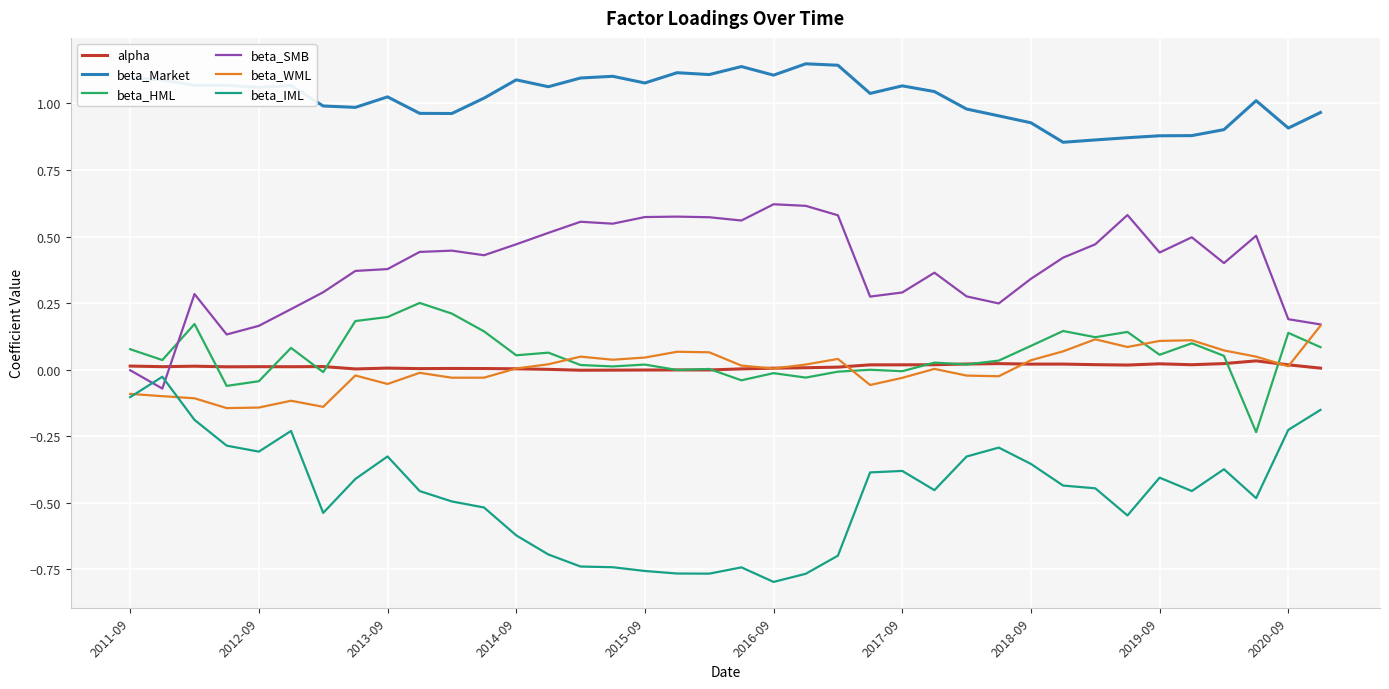

True or false: beta_SMB and beta_Market cross at least once.

False